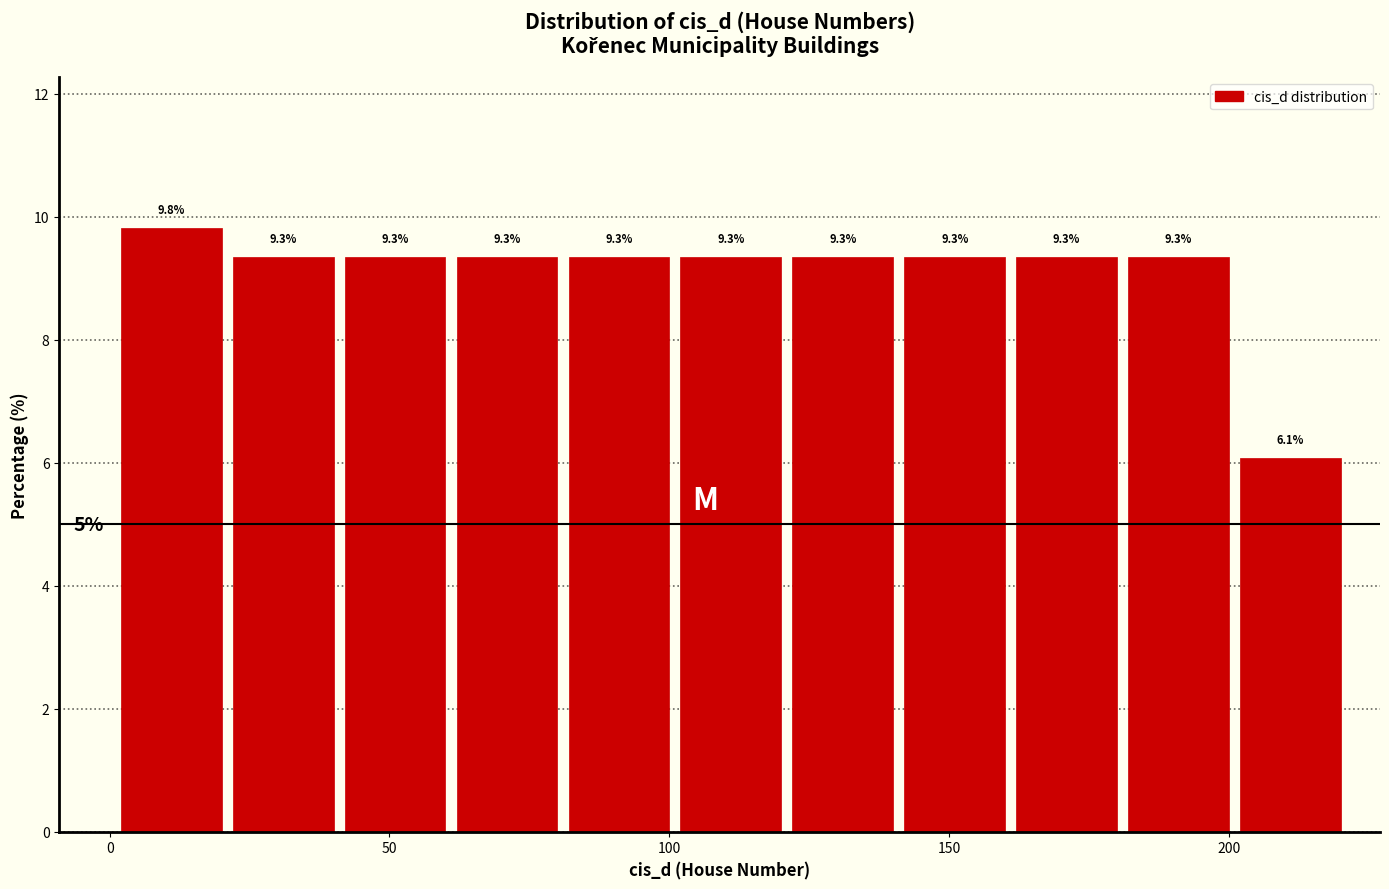

Reading left to right, list every bar in this chart as the range it spans on the x-axis followed by its height. The bar edges are not printed on the chart, so give them approximately, as read against the axis.

1 to 21: 9.8
21 to 41: 9.3
41 to 61: 9.3
61 to 81: 9.3
81 to 101: 9.3
101 to 121: 9.3
121 to 141: 9.3
141 to 161: 9.3
161 to 181: 9.3
181 to 201: 9.3
201 to 221: 6.1